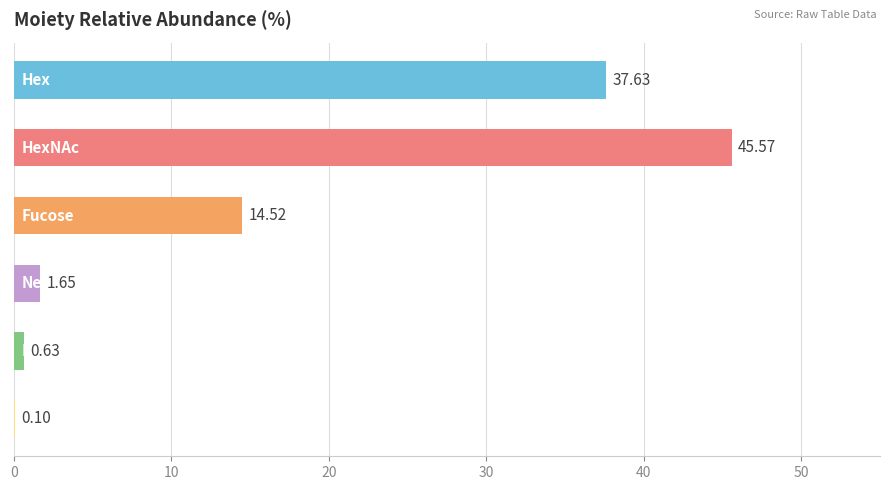

What is the sum of all values?

100.1